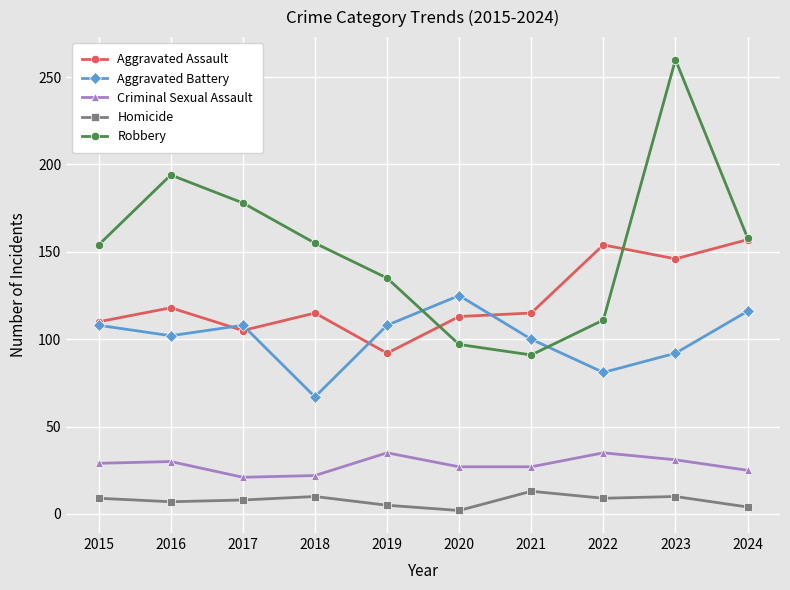

What is the difference between the Aggravated Battery values at 2017 and 2020?

17